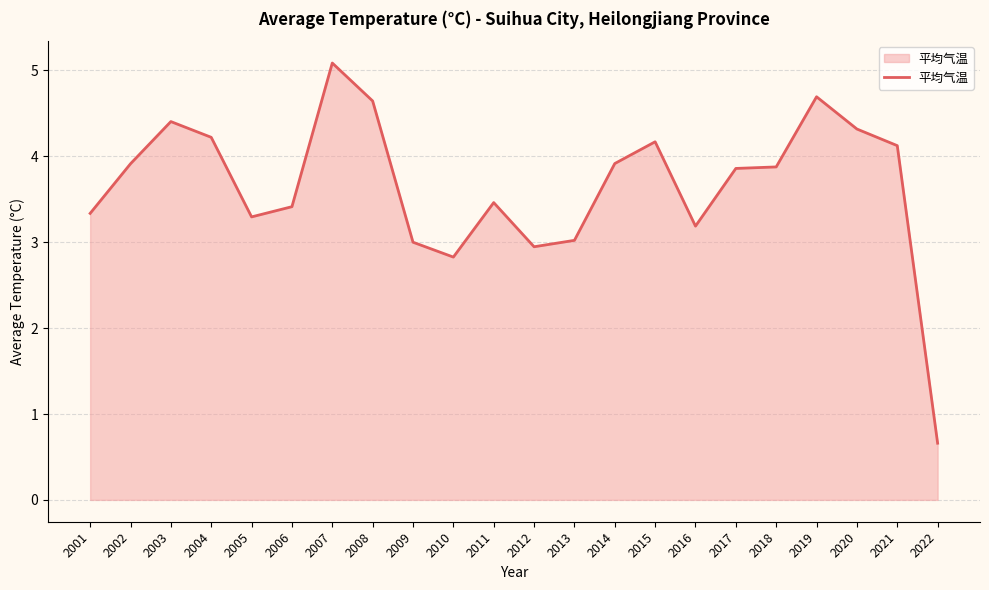

Does the chart display data point markers on the line(s)?

No